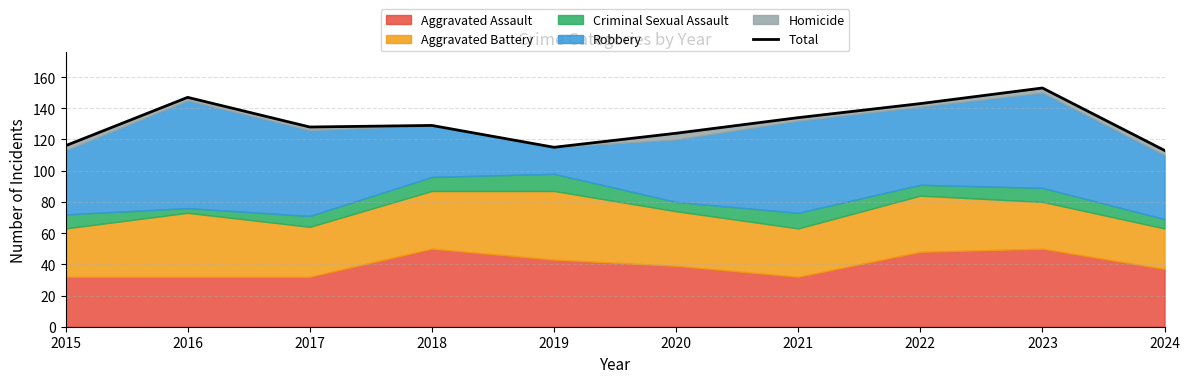

Reading left to right, list all the values displayed in this chart.

116	147	128	129	115	124	134	143	153	113